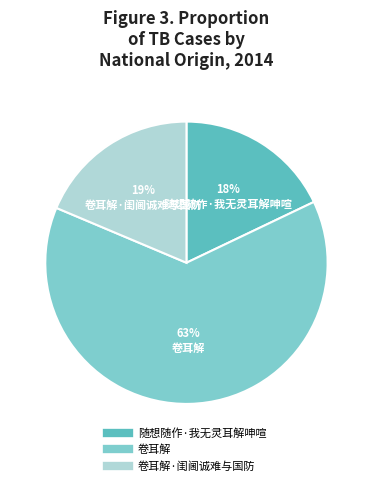

Is there any slice that represents more than half of the pie?

Yes